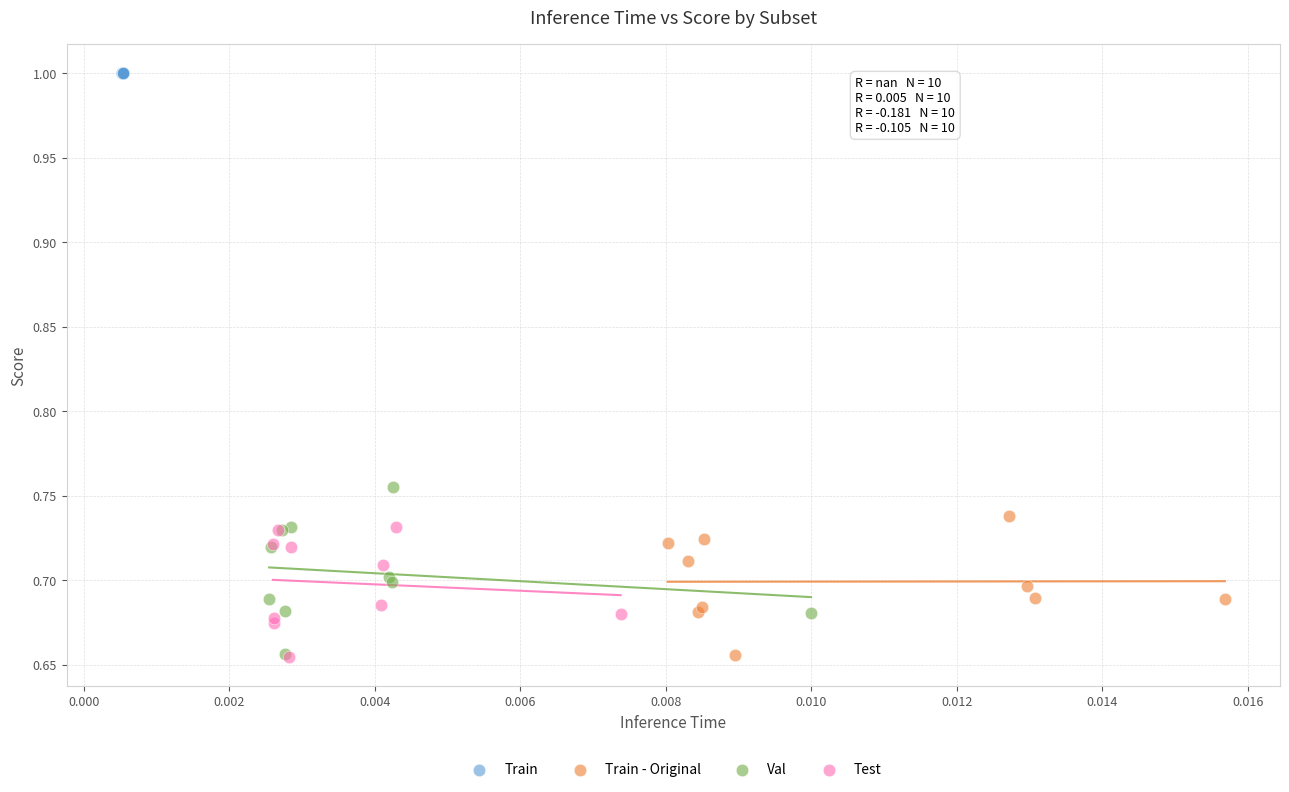

Which series contains the highest Y value?

Train